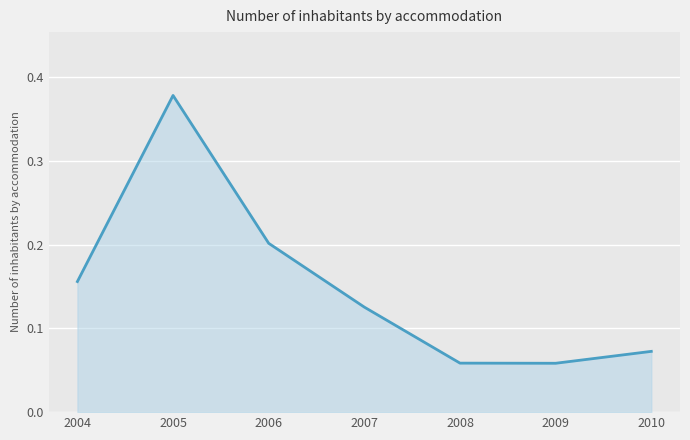

The value at 2010 is 0.0. True or false?

False